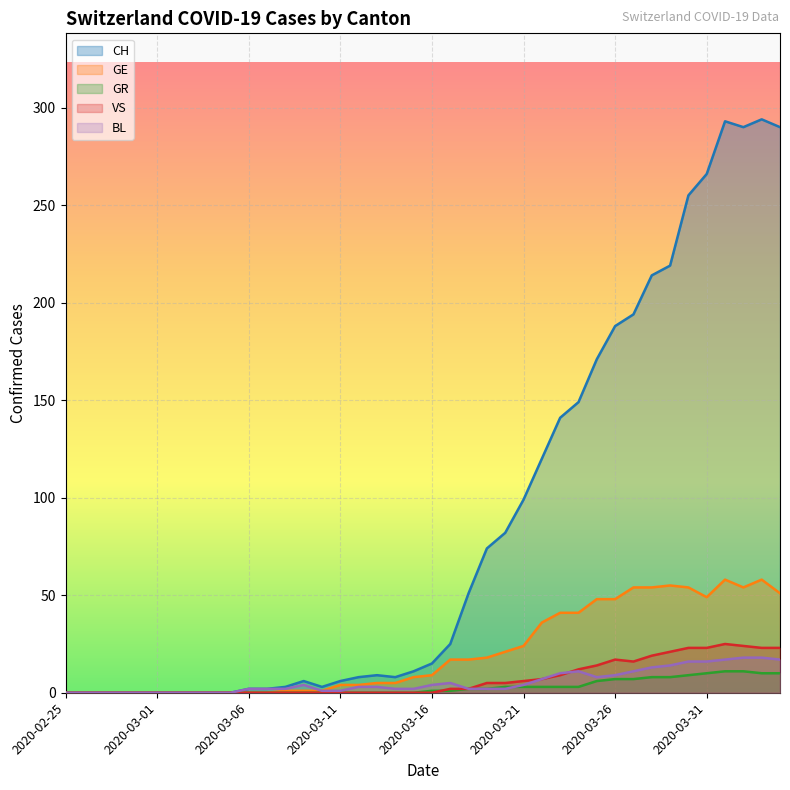

Where does the BL series first go above 3?

2020-03-09